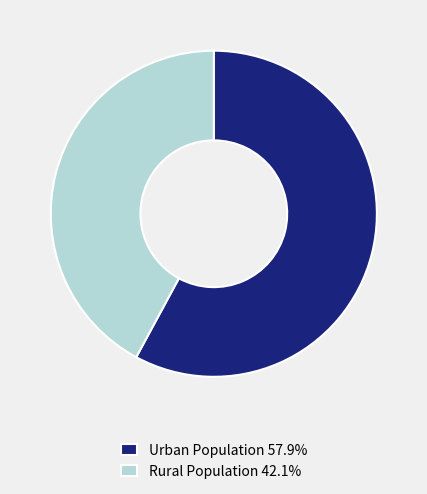

What is the ratio of the value at Urban Population to the value at Rural Population?

1.4